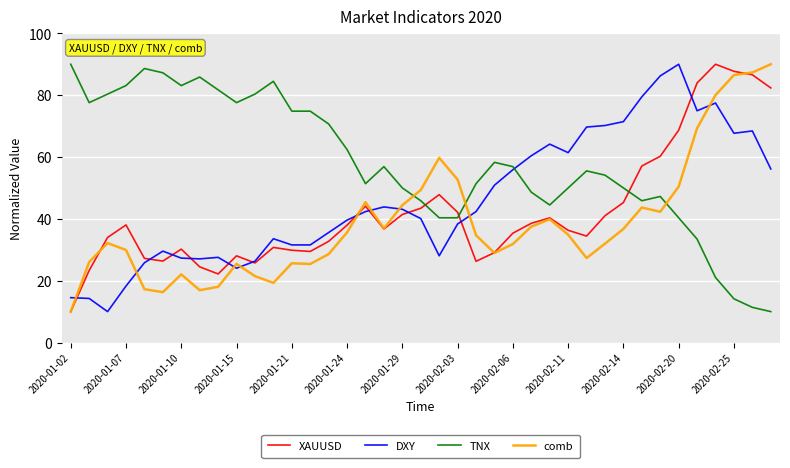

True or false: DXY and comb cross at least once.

True